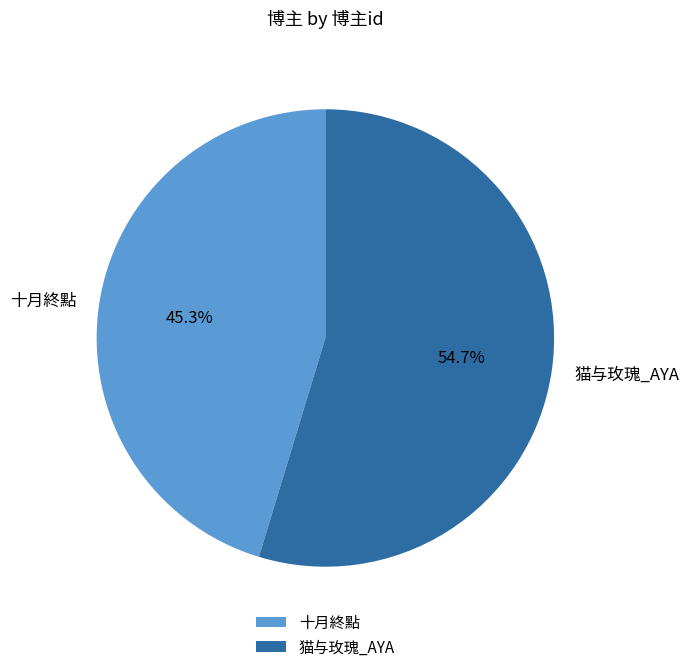

Combined, what portion of the pie is 猫与玫瑰_AYA and 十月終點?

100.0%